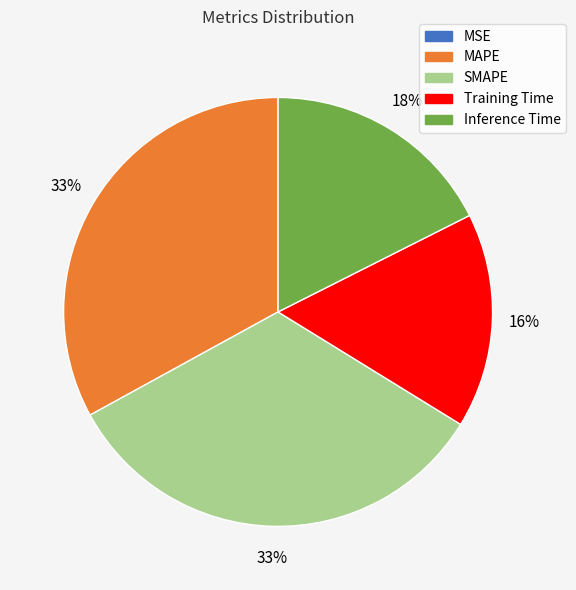

To the nearest percent, what percentage of the pie is SMAPE?

33%